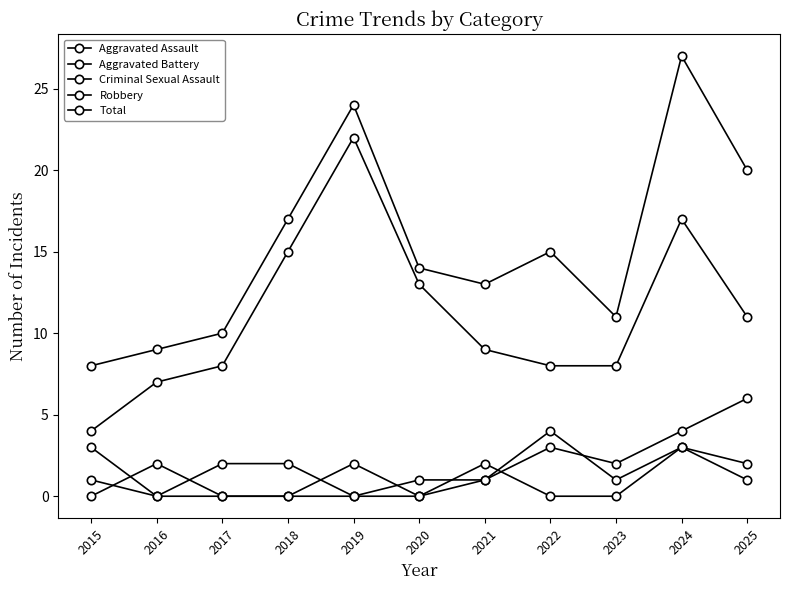

What value does the Aggravated Battery series have at 2017?

2